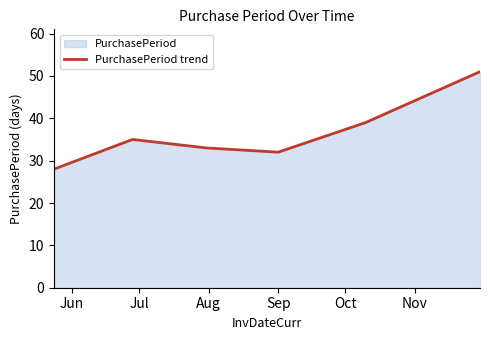

Rank the categories by value from lowest to highest.

Jun, Sep, Aug, Jul, Oct, Nov